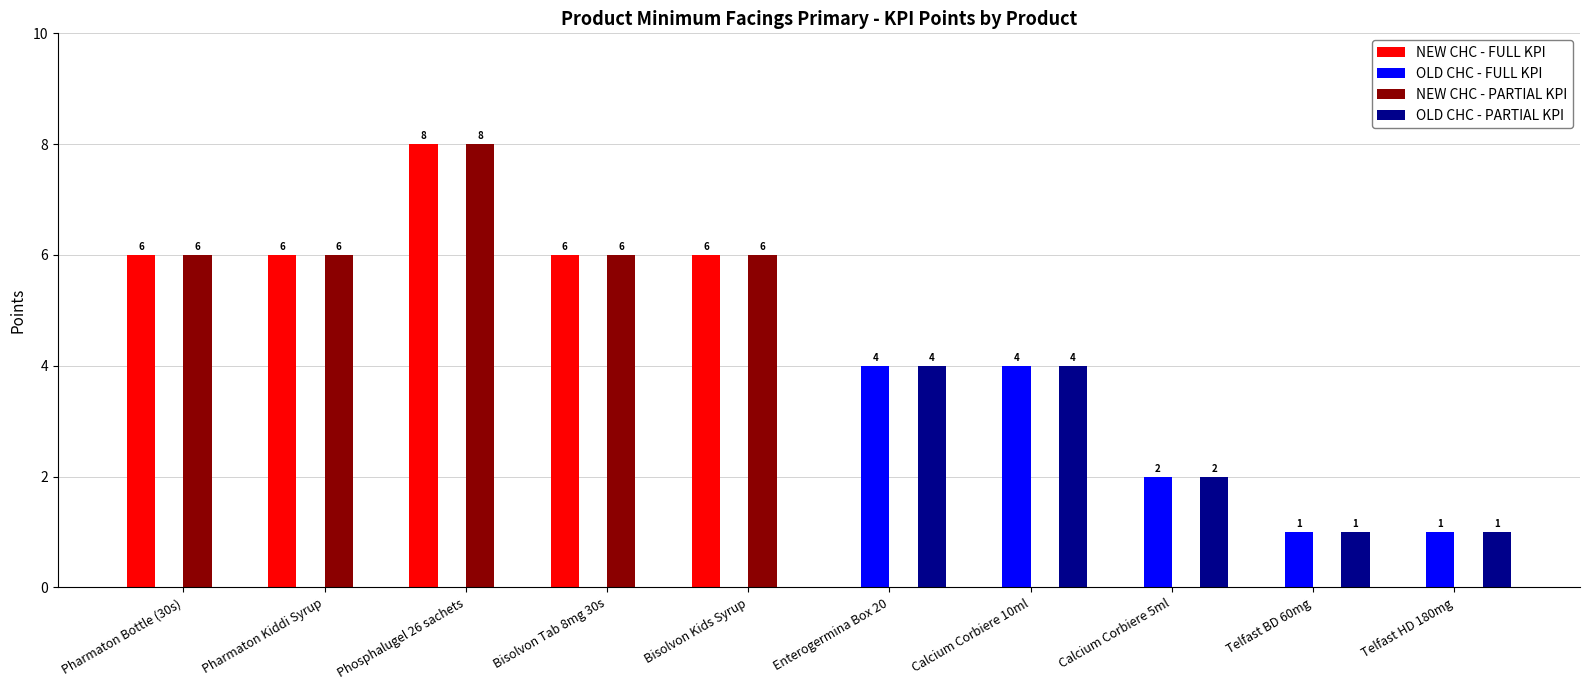

What is the approximate value of NEW CHC - PARTIAL KPI at Pharmaton Kiddi Syrup?

6